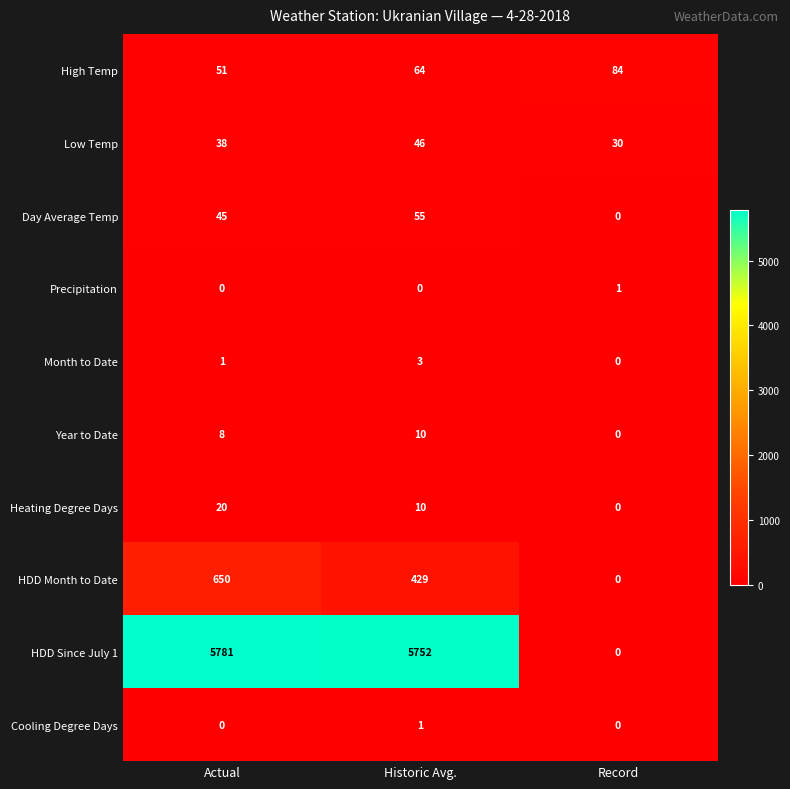

The HDD Since July 1 series shows 0 at Record. True or false?

True